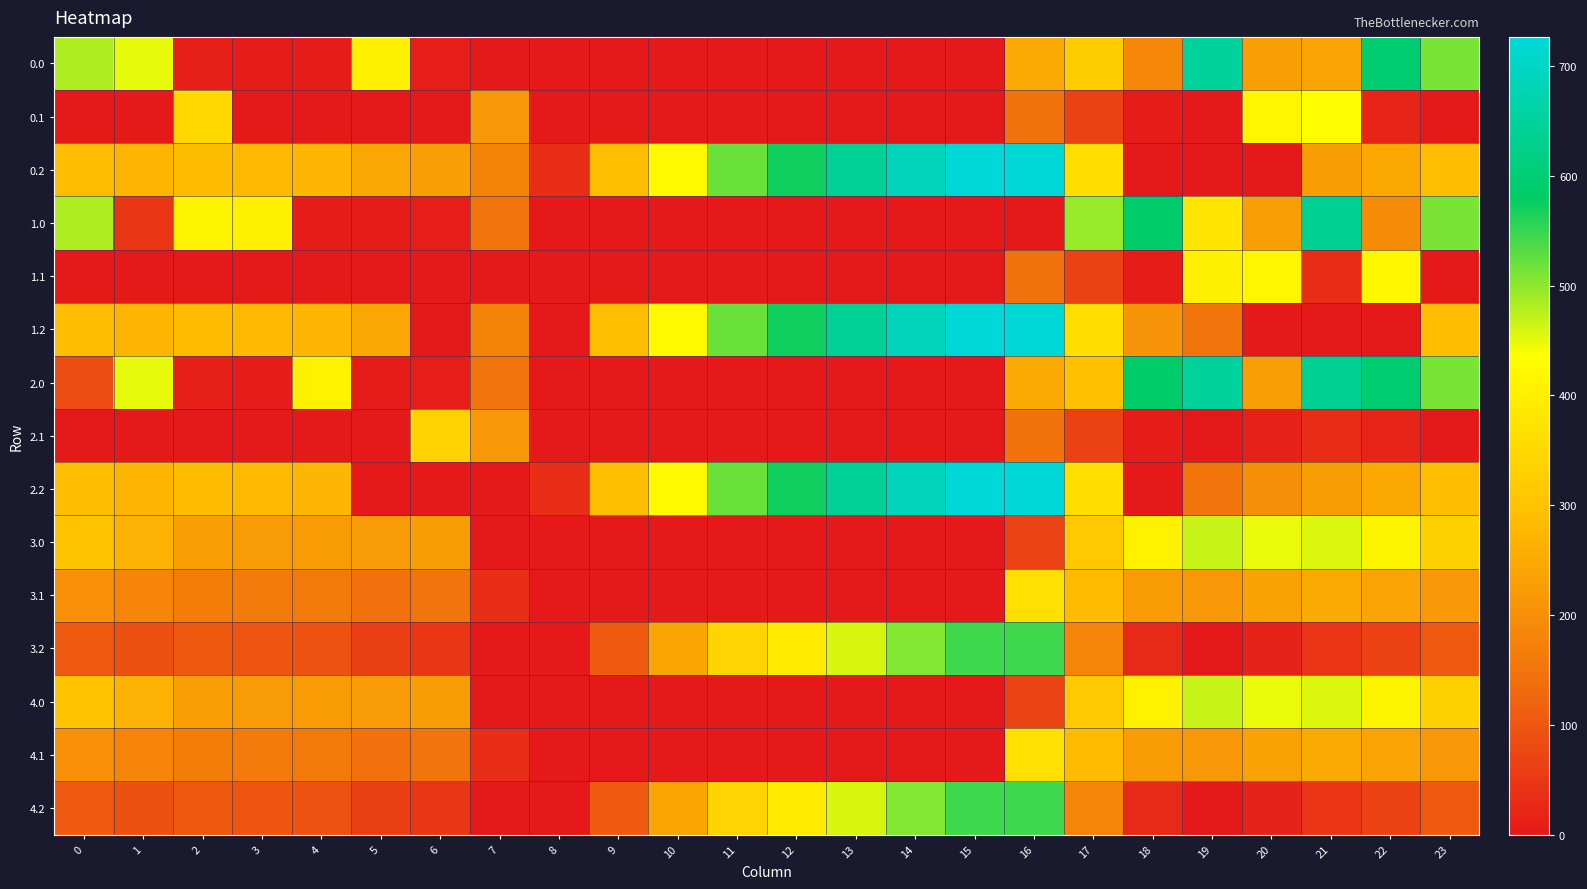

Reading right to left, extract all data points from this chart.

0.0: 23=511.3	22=592.3	21=238.4	20=229.9	19=649.2	18=186.7	17=319.8	16=250.9	15=0.0	14=0.0	13=0.0	12=0.0	11=0.0	10=0.0	9=0.0	8=0.0	7=0.0	6=8.0	5=403.8	4=4.9	3=4.4	2=10.3	1=449.5	0=482.0
0.1: 23=0.0	22=19.9	21=432.4	20=414.5	19=0.2	18=5.4	17=66.6	16=147.3	15=0.0	14=0.0	13=0.0	12=0.0	11=0.0	10=0.0	9=0.0	8=0.0	7=217.1	6=0.0	5=0.0	4=0.0	3=0.0	2=347.9	1=0.0	0=0.0
0.2: 23=287.5	22=247.4	21=226.4	20=0.0	19=0.0	18=0.0	17=362.4	16=726.6	15=725.8	14=687.4	13=640.4	12=571.2	11=520.6	10=423.5	9=288.5	8=35.3	7=176.6	6=228.8	5=245.0	4=274.4	3=281.0	2=285.5	1=272.7	0=287.1
1.0: 23=511.3	22=192.3	21=638.4	20=229.9	19=376.5	18=586.7	17=494.8	16=0.0	15=0.0	14=0.0	13=0.0	12=0.0	11=0.0	10=0.0	9=0.0	8=0.0	7=150.1	6=8.0	5=3.8	4=4.9	3=404.4	2=410.3	1=49.5	0=482.0
1.1: 23=0.0	22=419.9	21=32.4	20=414.5	19=400.2	18=5.4	17=66.6	16=147.3	15=0.0	14=0.0	13=0.0	12=0.0	11=0.0	10=0.0	9=0.0	8=0.0	7=0.0	6=0.0	5=0.0	4=0.0	3=0.0	2=0.0	1=0.0	0=0.0
1.2: 23=287.5	22=0.0	21=0.0	20=0.0	19=151.0	18=210.0	17=362.4	16=726.6	15=725.8	14=687.4	13=640.4	12=571.2	11=520.6	10=423.5	9=288.5	8=0.0	7=176.6	6=0.0	5=245.0	4=274.4	3=281.0	2=285.5	1=272.7	0=287.1
2.0: 23=511.3	22=592.3	21=638.4	20=229.9	19=649.2	18=586.7	17=294.8	16=250.9	15=0.0	14=0.0	13=0.0	12=0.0	11=0.0	10=0.0	9=0.0	8=0.0	7=150.1	6=8.0	5=3.8	4=404.9	3=4.4	2=10.3	1=449.5	0=82.0
2.1: 23=0.0	22=19.9	21=32.4	20=14.5	19=0.2	18=5.4	17=66.6	16=147.3	15=0.0	14=0.0	13=0.0	12=0.0	11=0.0	10=0.0	9=0.0	8=0.0	7=217.1	6=332.2	5=0.0	4=0.0	3=0.0	2=0.0	1=0.0	0=0.0
2.2: 23=287.5	22=247.4	21=226.4	20=199.2	19=151.0	18=0.0	17=362.4	16=726.6	15=725.8	14=687.4	13=640.4	12=571.2	11=520.6	10=423.5	9=288.5	8=35.3	7=0.0	6=0.0	5=0.0	4=274.4	3=281.0	2=285.5	1=272.7	0=287.1
3.0: 23=329.6	22=410.6	21=456.7	20=448.2	19=467.6	18=405.0	17=313.2	16=69.2	15=0.0	14=0.0	13=0.0	12=0.0	11=0.0	10=0.0	9=0.0	8=0.0	7=0.0	6=226.3	5=222.1	4=223.2	3=222.7	2=228.7	1=267.8	0=300.3
3.1: 23=217.7	22=238.2	21=250.7	20=232.8	19=218.5	18=223.7	17=284.9	16=365.6	15=0.0	14=0.0	13=0.0	12=0.0	11=0.0	10=0.0	9=0.0	8=0.0	7=35.5	6=150.5	5=144.1	4=158.0	3=161.0	2=166.3	1=179.4	0=202.9
3.2: 23=105.8	22=65.8	21=44.7	20=17.5	19=0.0	18=28.4	17=180.7	16=544.9	15=544.2	14=505.8	13=458.8	12=389.5	11=339.0	10=241.9	9=106.8	8=0.0	7=0.0	6=47.1	5=63.4	4=92.7	3=99.3	2=103.9	1=91.1	0=105.4
4.0: 23=329.6	22=410.6	21=456.7	20=448.2	19=467.6	18=405.0	17=313.2	16=69.2	15=0.0	14=0.0	13=0.0	12=0.0	11=0.0	10=0.0	9=0.0	8=0.0	7=0.0	6=226.3	5=222.1	4=223.2	3=222.7	2=228.7	1=267.8	0=300.3
4.1: 23=217.7	22=238.2	21=250.7	20=232.8	19=218.5	18=223.7	17=284.9	16=365.6	15=0.0	14=0.0	13=0.0	12=0.0	11=0.0	10=0.0	9=0.0	8=0.0	7=35.5	6=150.5	5=144.1	4=158.0	3=161.0	2=166.3	1=179.4	0=202.9
4.2: 23=105.8	22=65.8	21=44.7	20=17.5	19=0.0	18=28.4	17=180.7	16=544.9	15=544.2	14=505.8	13=458.8	12=389.5	11=339.0	10=241.9	9=106.8	8=0.0	7=0.0	6=47.1	5=63.4	4=92.7	3=99.3	2=103.9	1=91.1	0=105.4